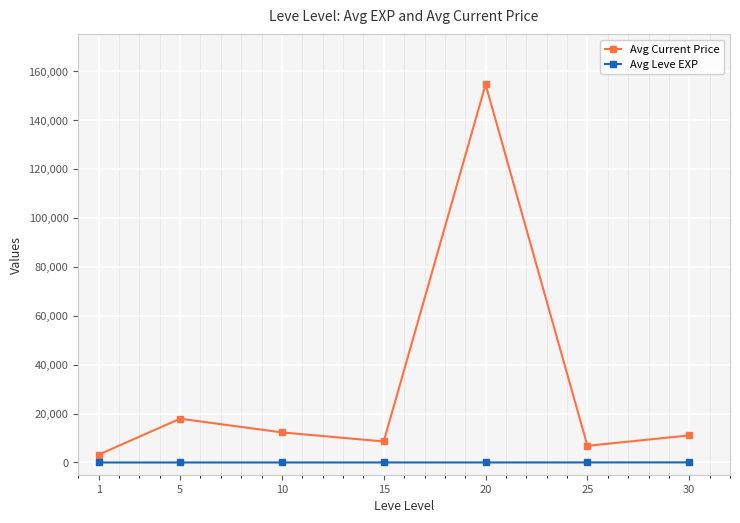

At which category is the sum across all series the highest?

20